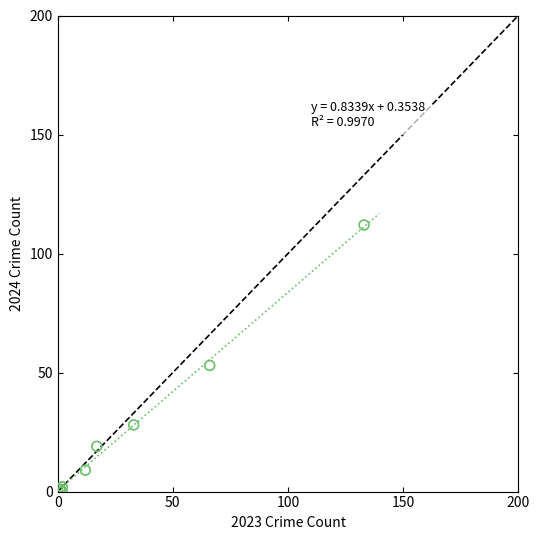

What Y value in the scatter plot is closest to 56?

53